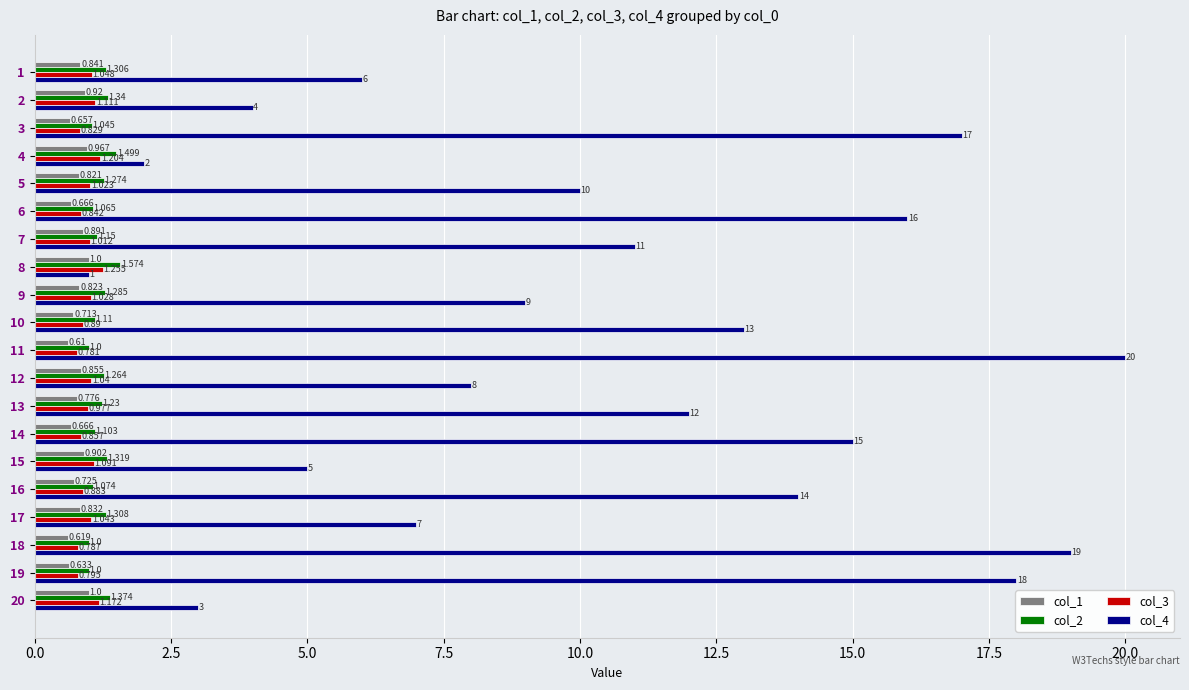

Which label corresponds to the smallest value in the chart?

11